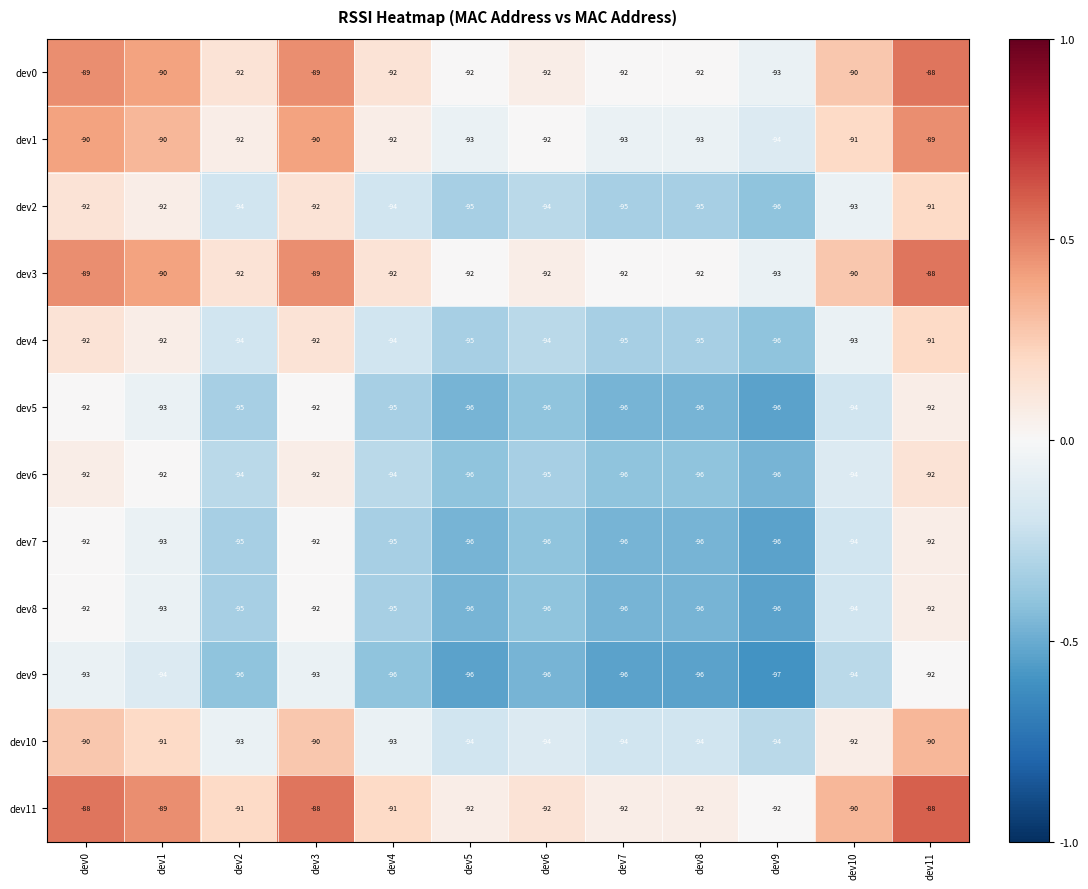

What is the greatest value displayed?

-88